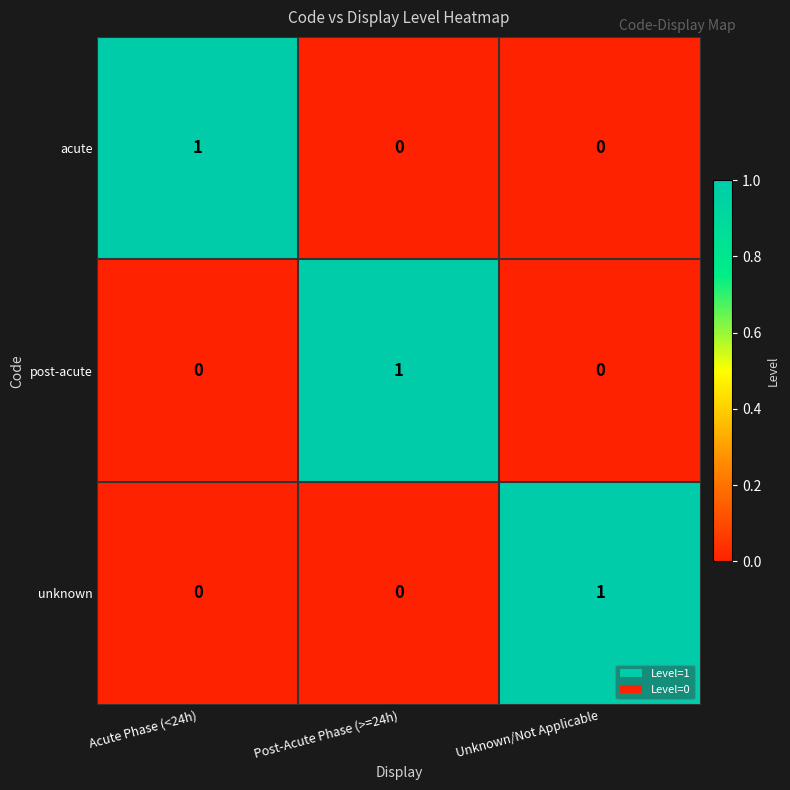

Is it true that acute equals 0 at Unknown/Not Applicable?

True